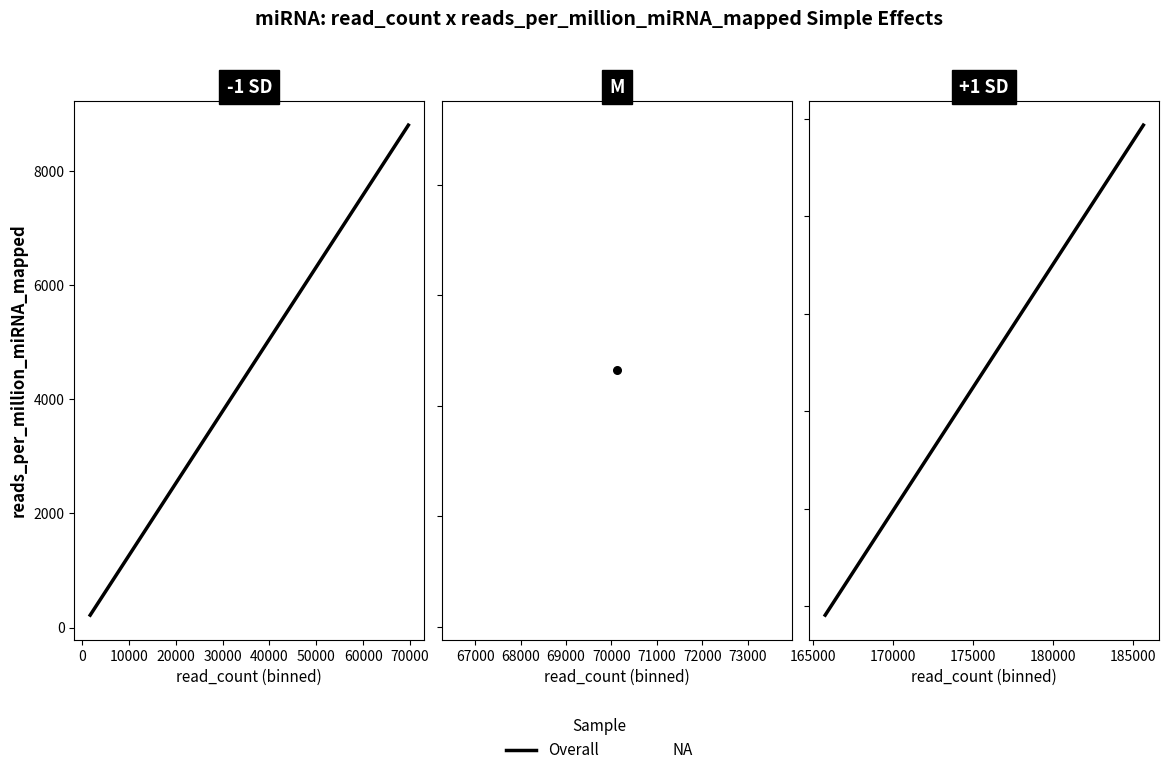

Between 40000 and 20000, which is larger?

40000